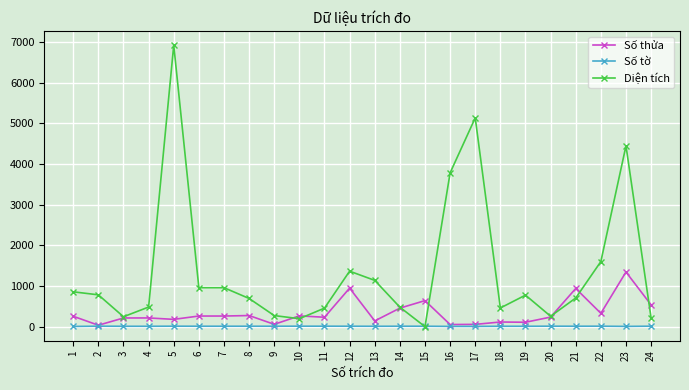

Which category has the highest value across all series?

5